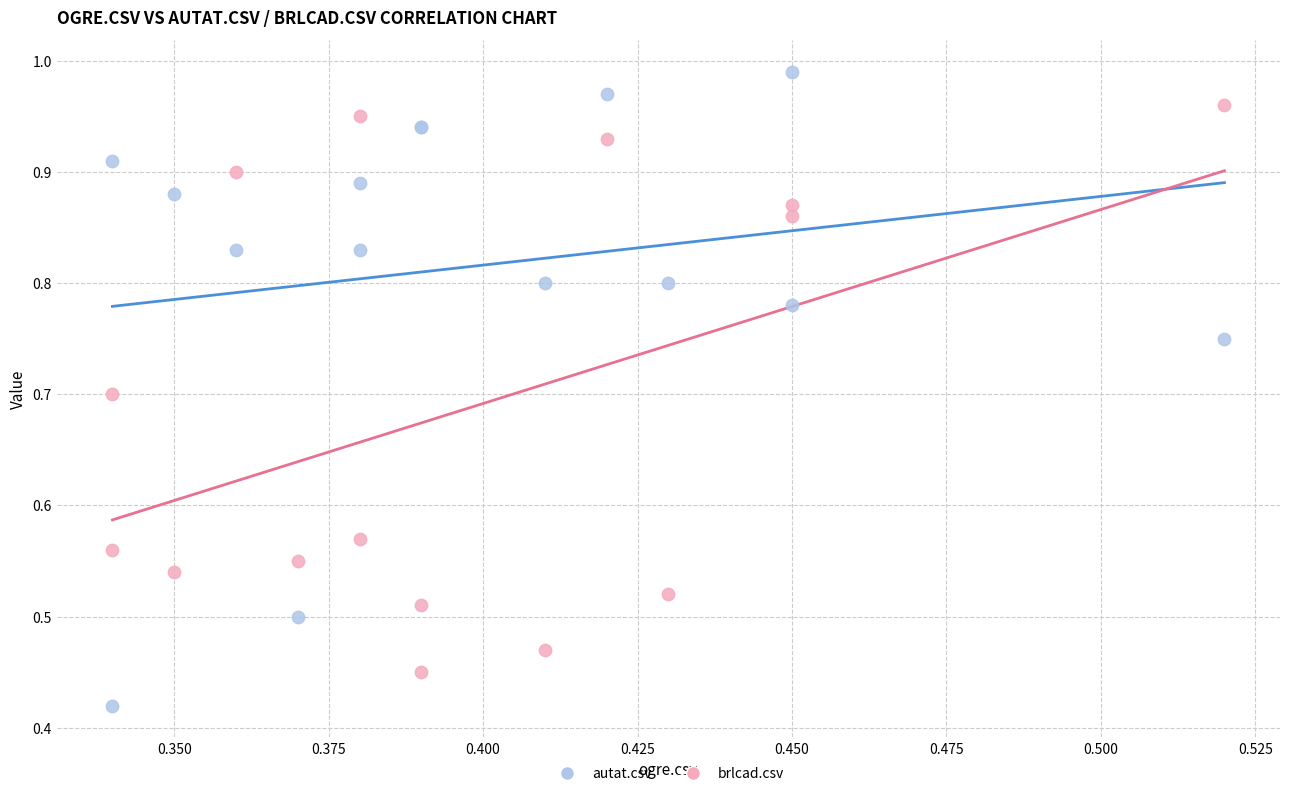

Which series contains the highest Y value?

autat.csv